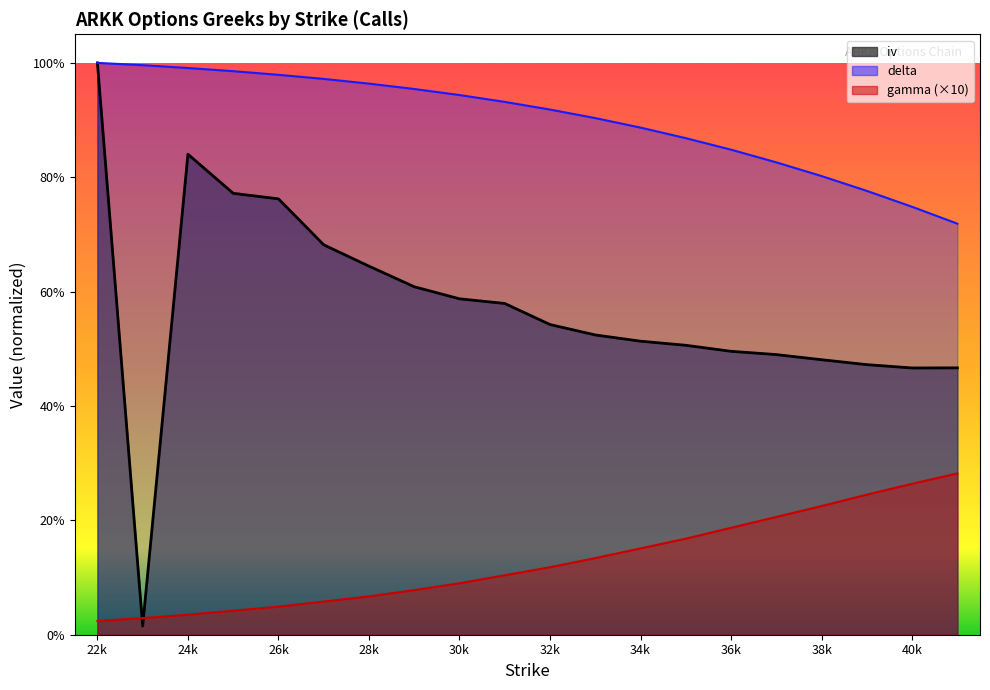

What is the lowest value of the delta series?

0.7